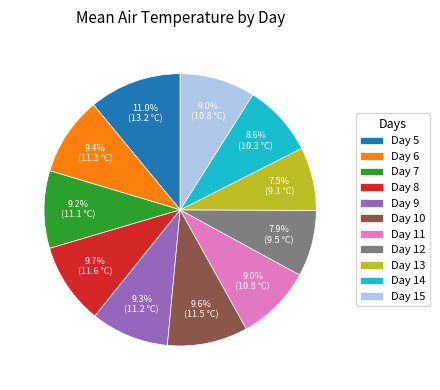

Is there a majority slice in this chart?

No